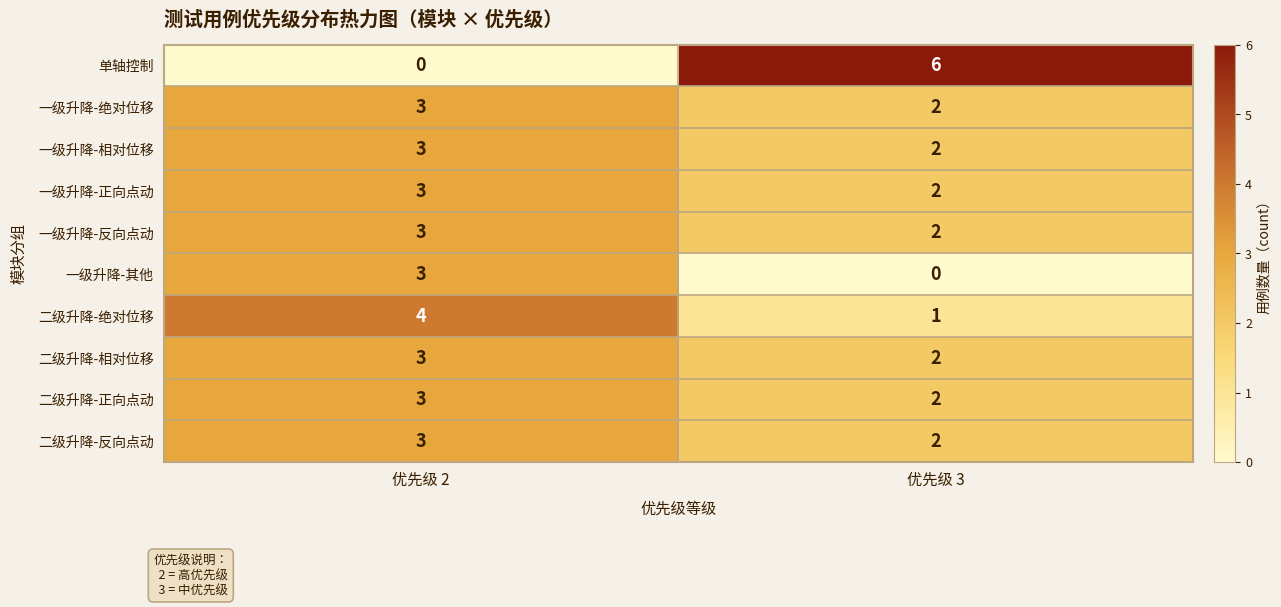

What is the sum of the 一级升降-反向点动 values at 优先级 2 and 优先级 3?

5